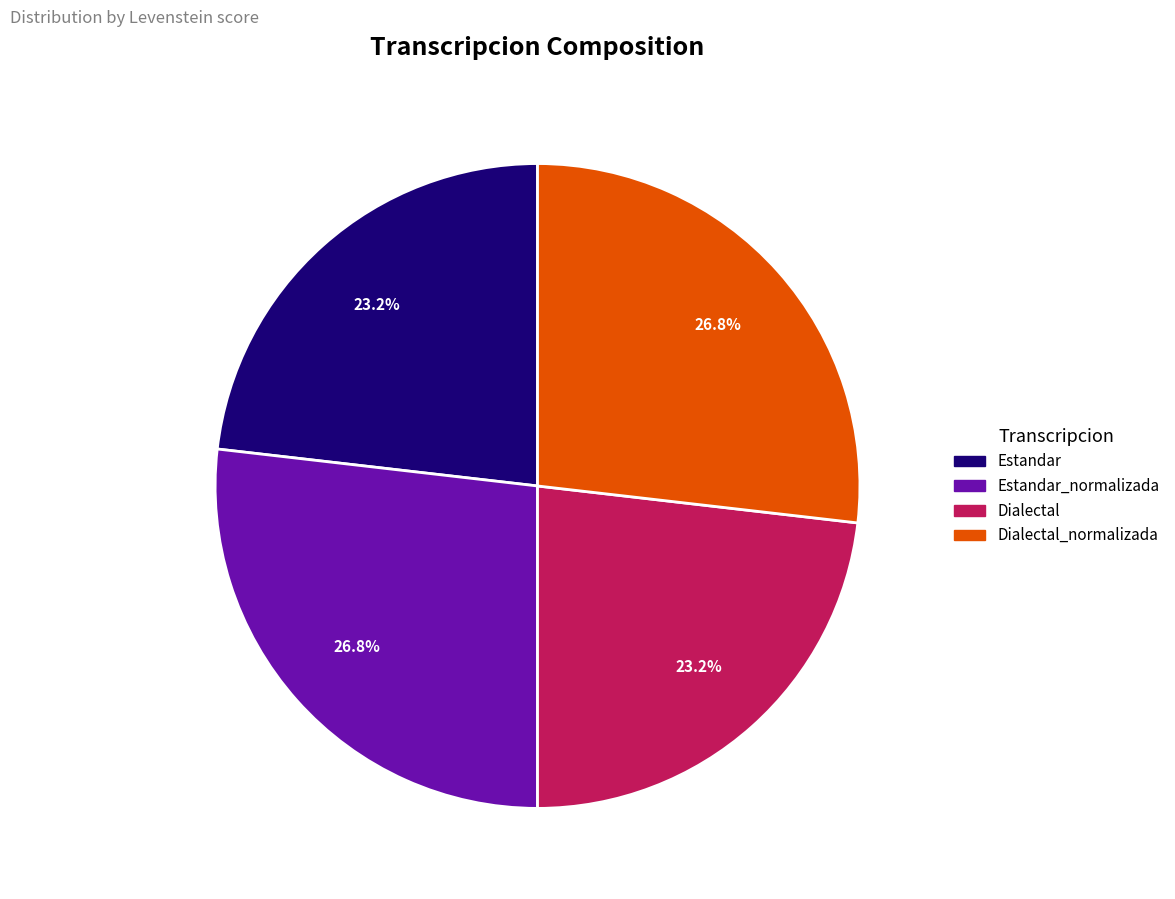

Does Estandar account for over 50% of the chart?

No